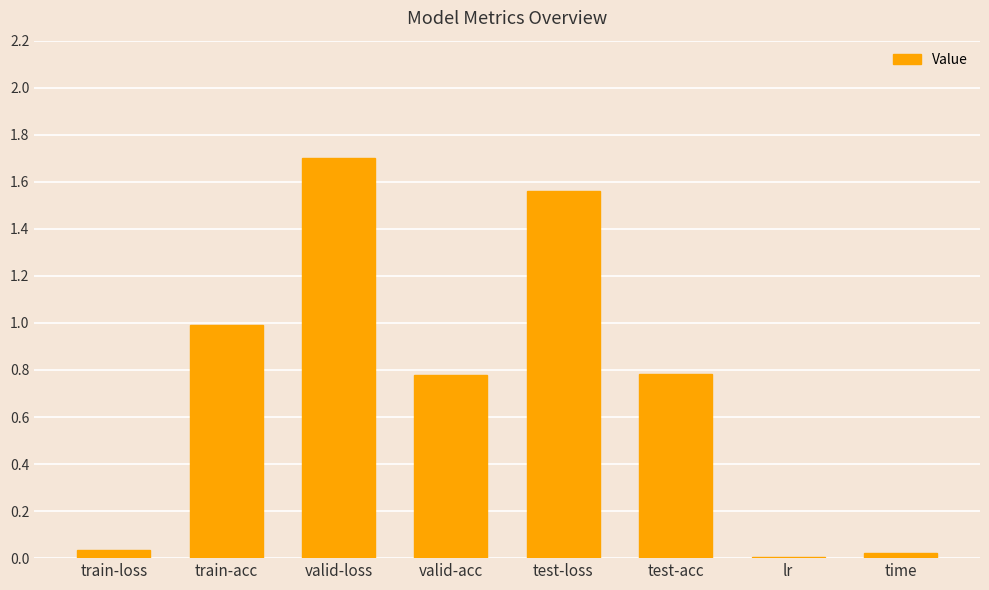

What is the sum of all values?

5.9